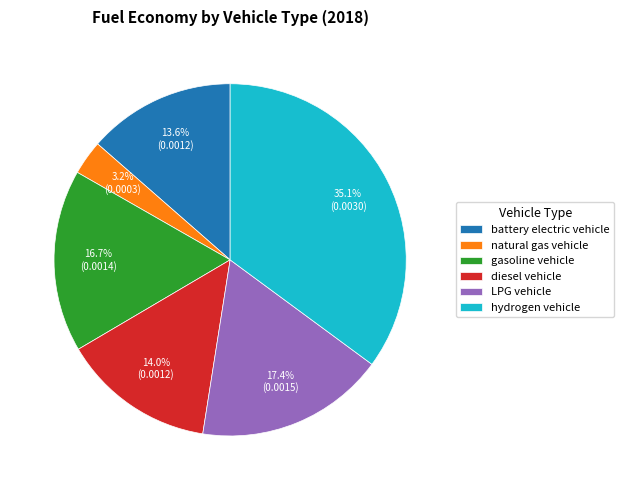

To the nearest percent, what is the combined percentage of gasoline vehicle and hydrogen vehicle?

52%